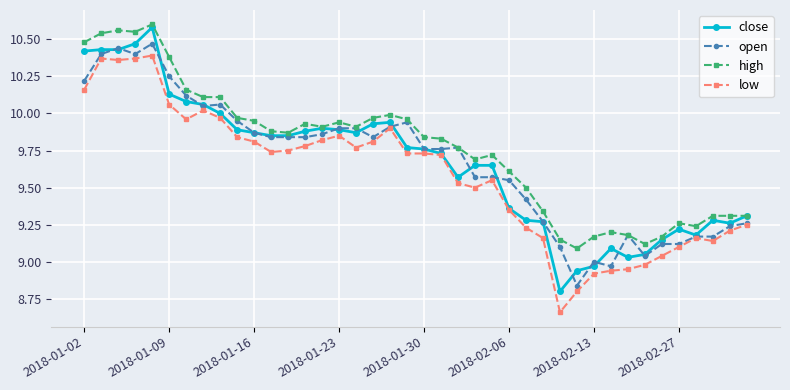

True or false: close has more than 1 points higher than both neighbors.

True